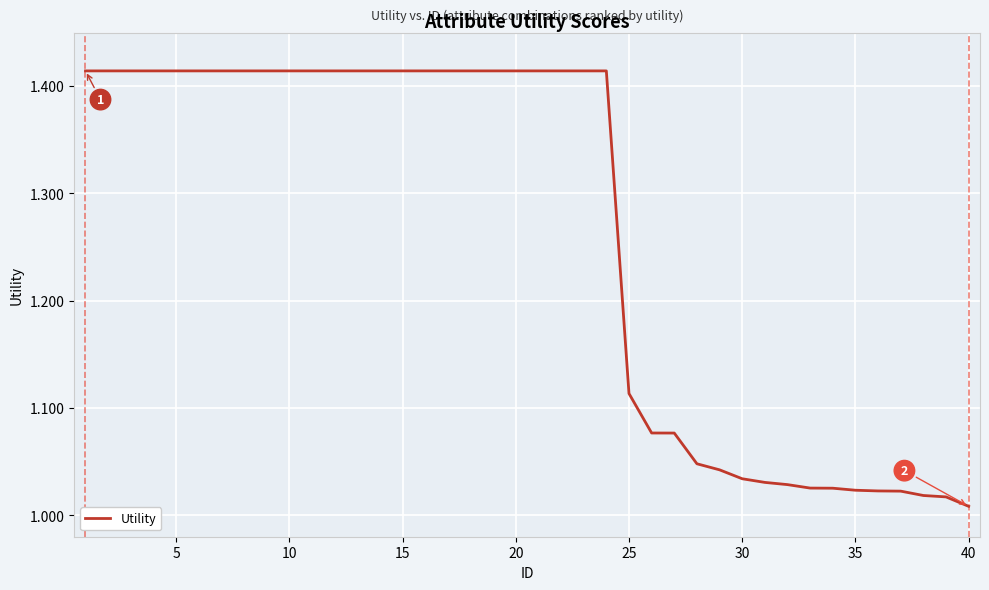

What is the difference between the maximum and minimum values?

0.4